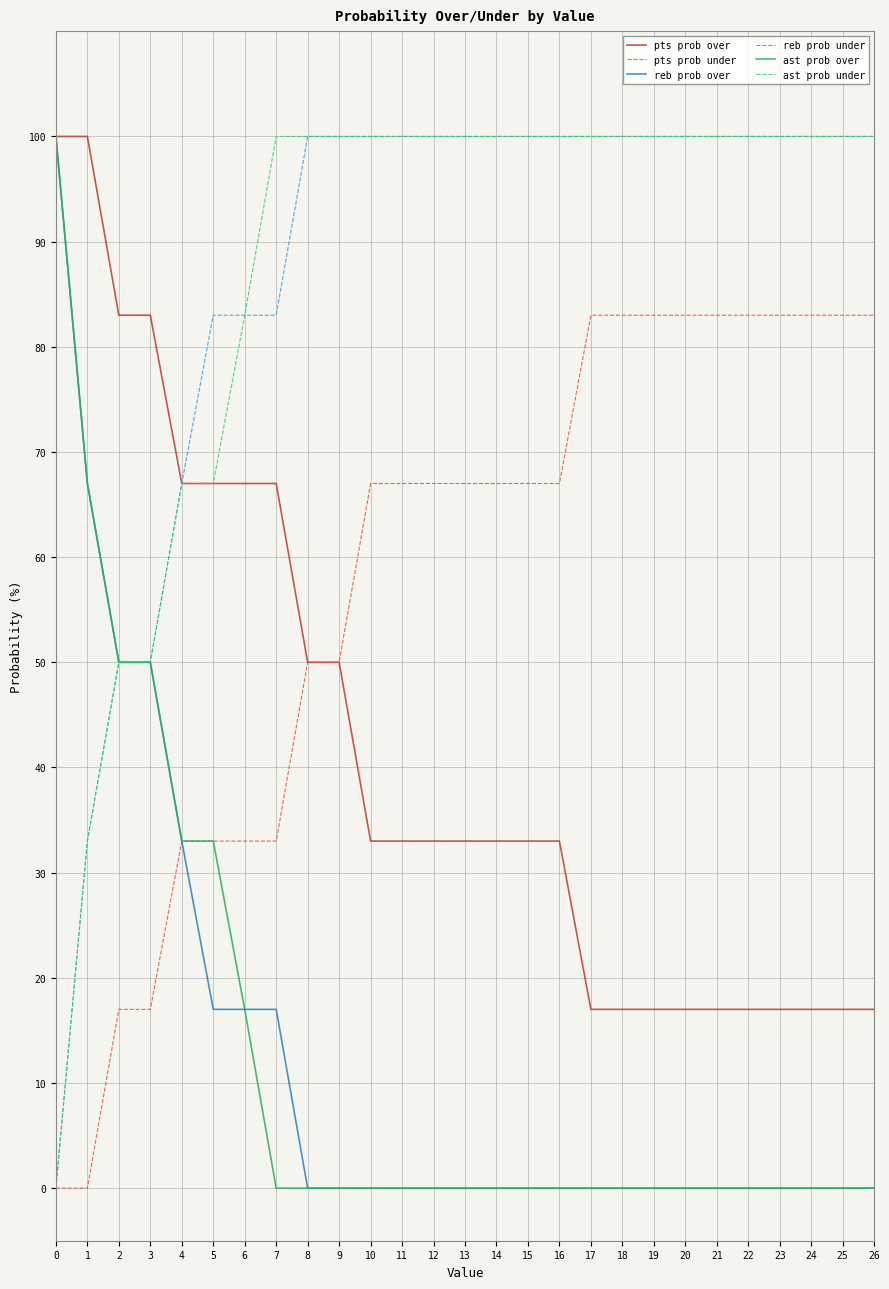

What is the difference between the maximum and minimum values in the pts prob under series?

83